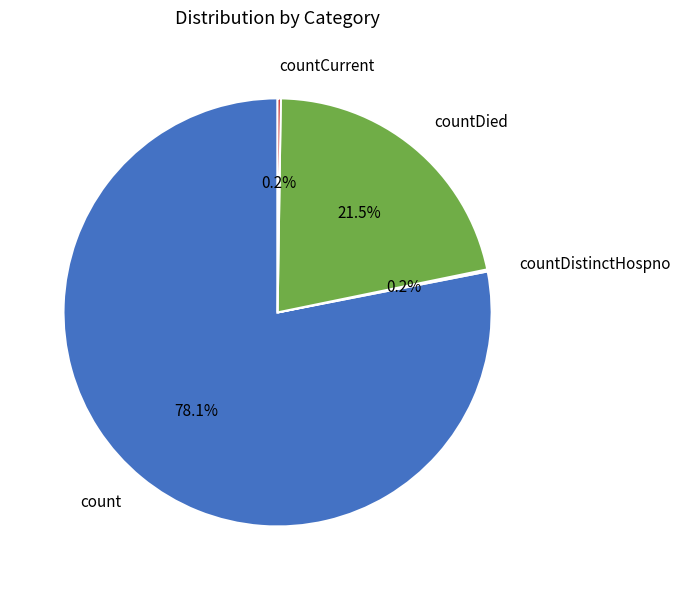

Does countDied account for over 50% of the chart?

No